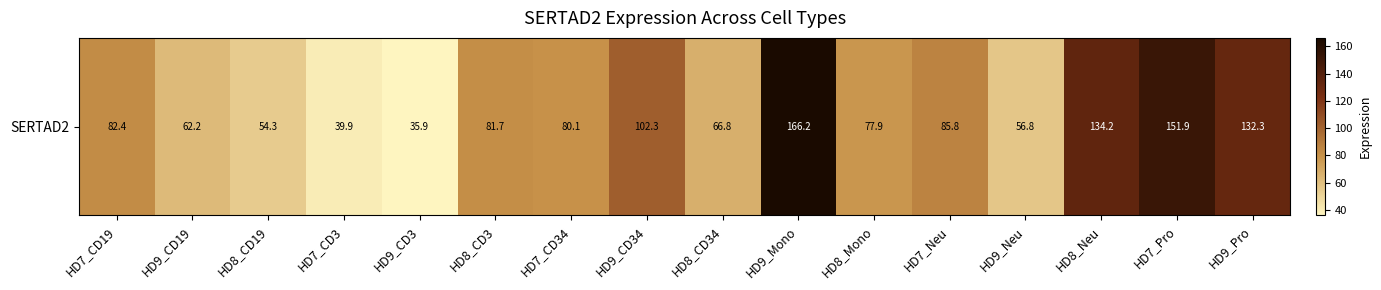

What is the maximum value shown in the chart?

166.2